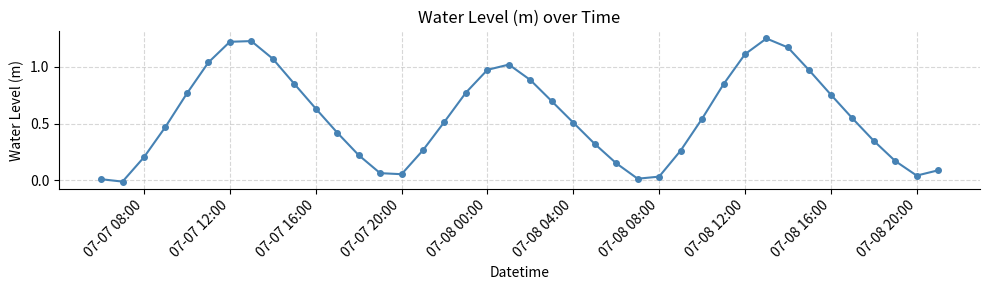

True or false: the data has more than 1 interior local peaks.

True